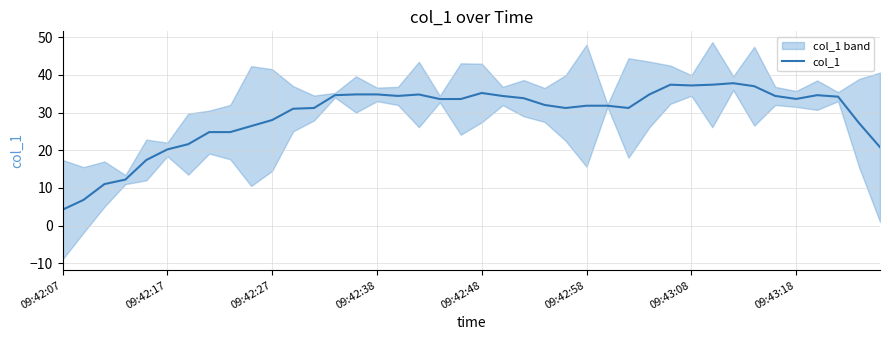

What is the maximum value shown in the chart?

37.8